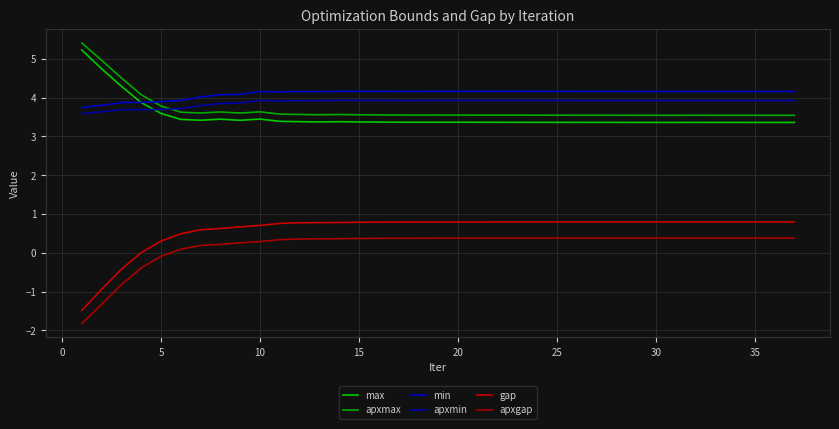

Does the chart have visible grid lines?

Yes